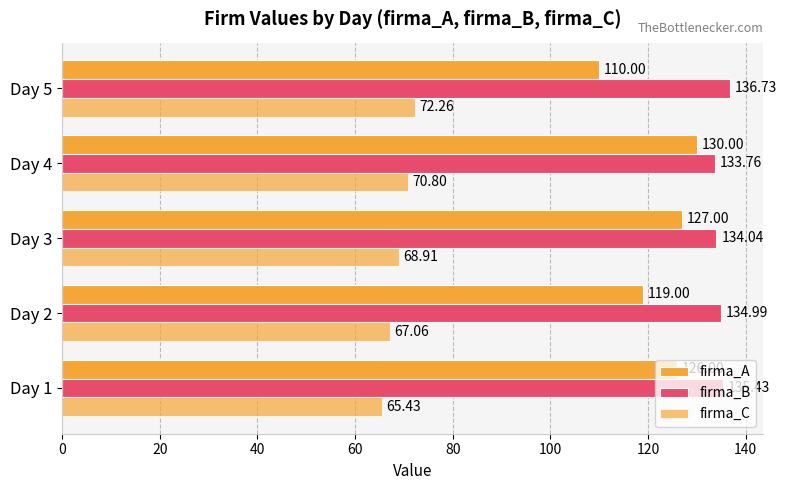

Count the number of data series in this chart.

3